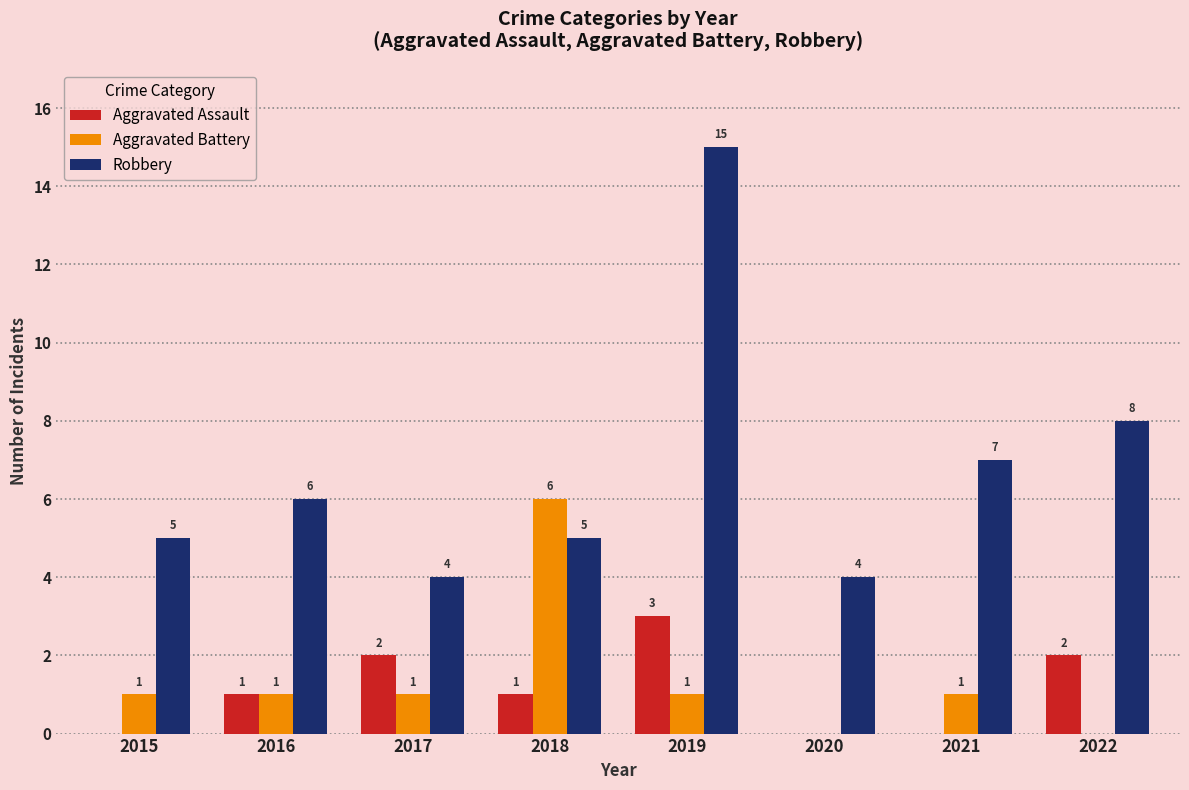

At which category is the sum across all series the highest?

2019